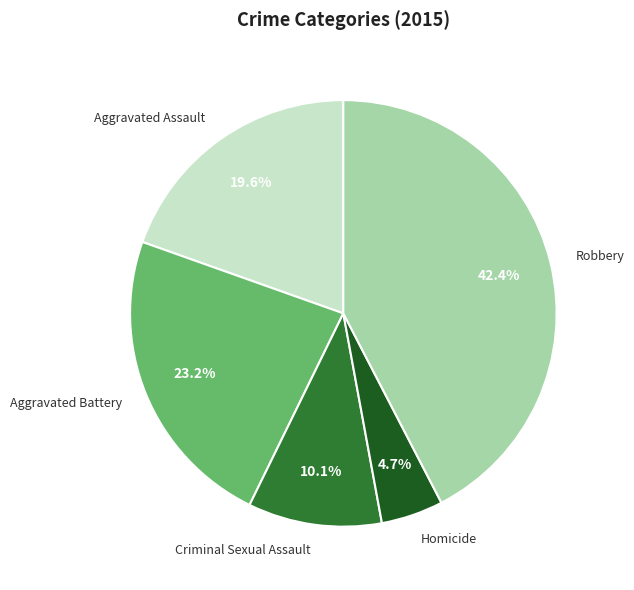

To the nearest percent, what is the difference between the Robbery and Homicide slice percentages?

38%